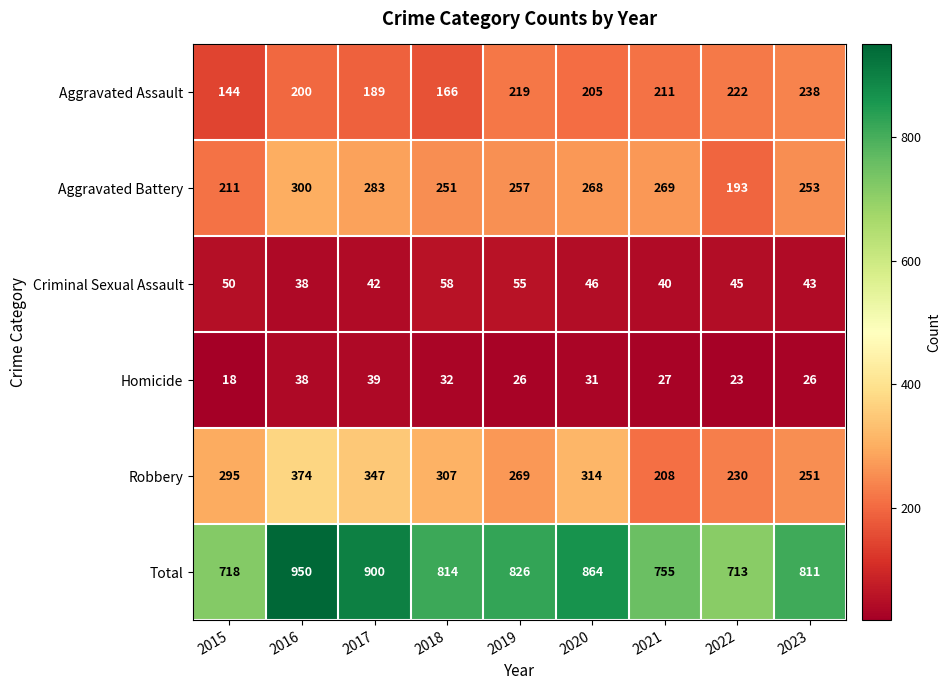

Which series has the largest range (max minus min)?

Total